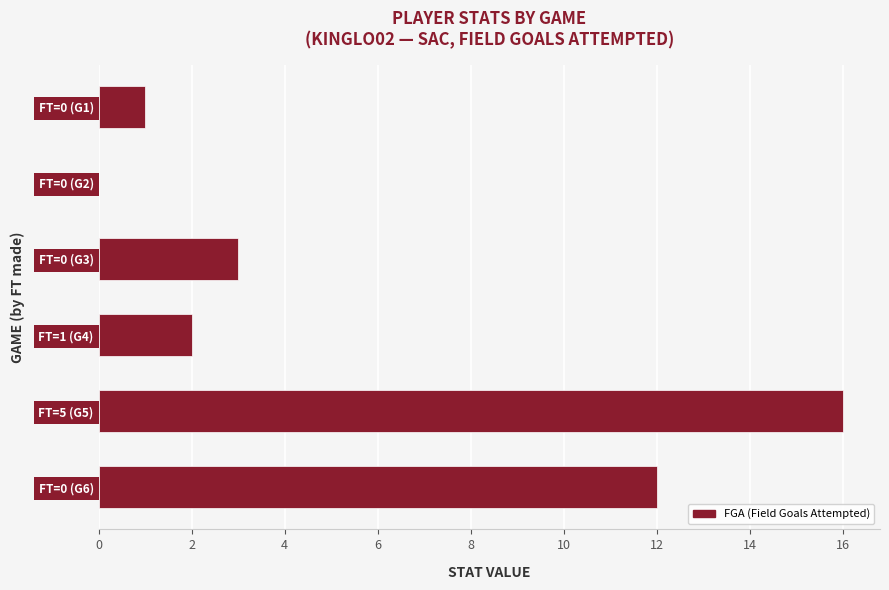

Reading bottom to top, extract all data points from this chart.

FT=0 (G6)=12	FT=5 (G5)=16	FT=1 (G4)=2	FT=0 (G3)=3	FT=0 (G2)=0	FT=0 (G1)=1